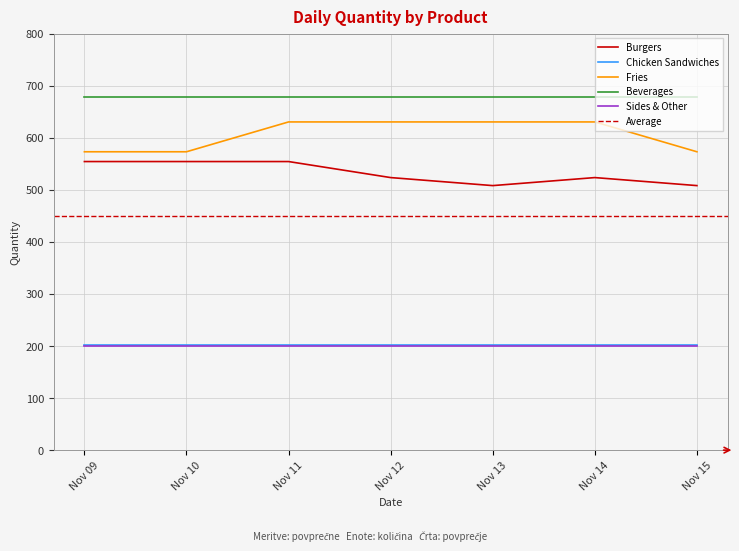

Between 2022-11-12 and 2022-11-10, which is larger?

2022-11-10